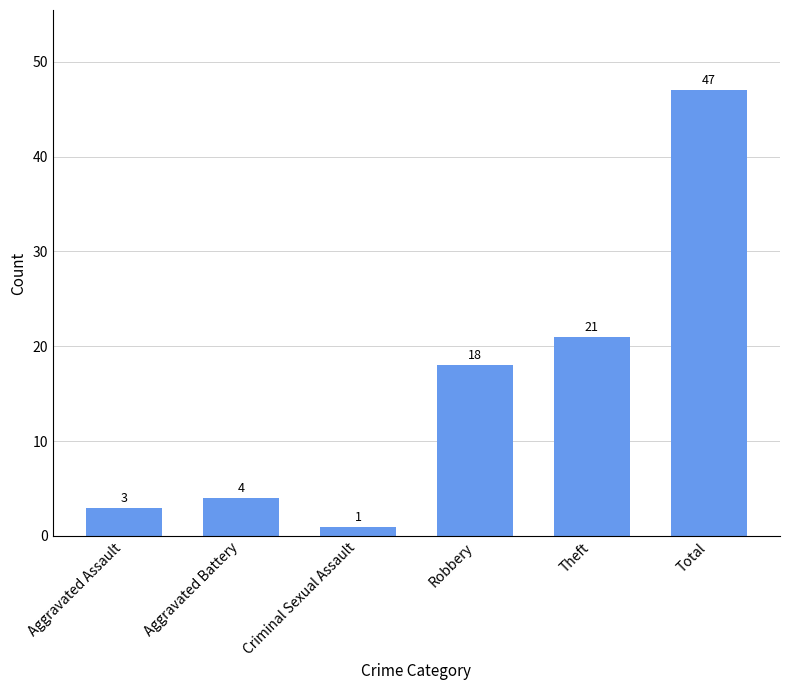

Reading left to right, what are all the values shown in this chart?

Aggravated Assault=3	Aggravated Battery=4	Criminal Sexual Assault=1	Robbery=18	Theft=21	Total=47